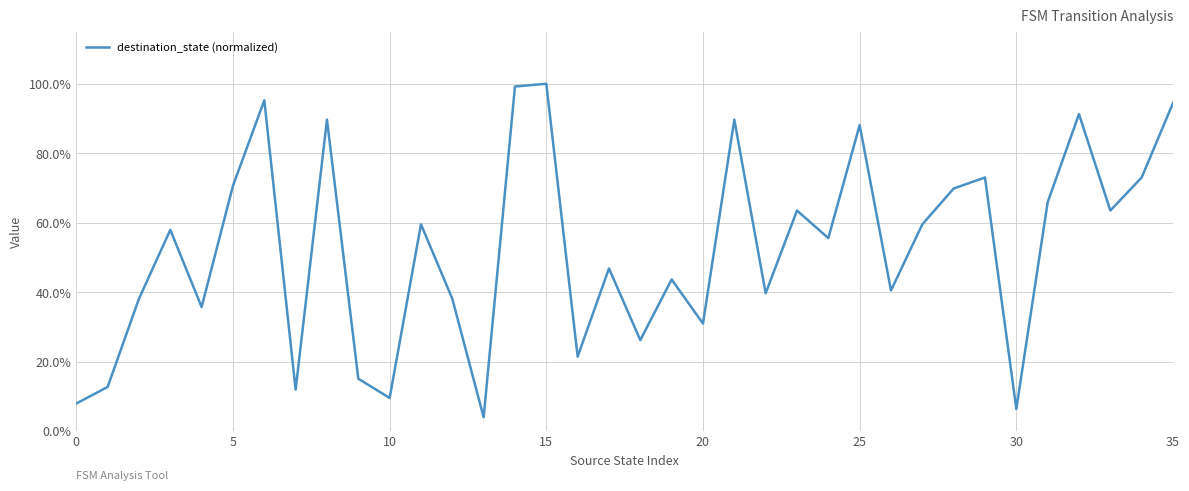

Reading left to right, extract all data points from this chart.

0.1	0.1	0.4	0.6	0.4	0.7	1.0	0.1	0.9	0.2	0.1	0.6	0.4	0.0	1.0	1.0	0.2	0.5	0.3	0.4	0.3	0.9	0.4	0.6	0.6	0.9	0.4	0.6	0.7	0.7	0.1	0.7	0.9	0.6	0.7	0.9